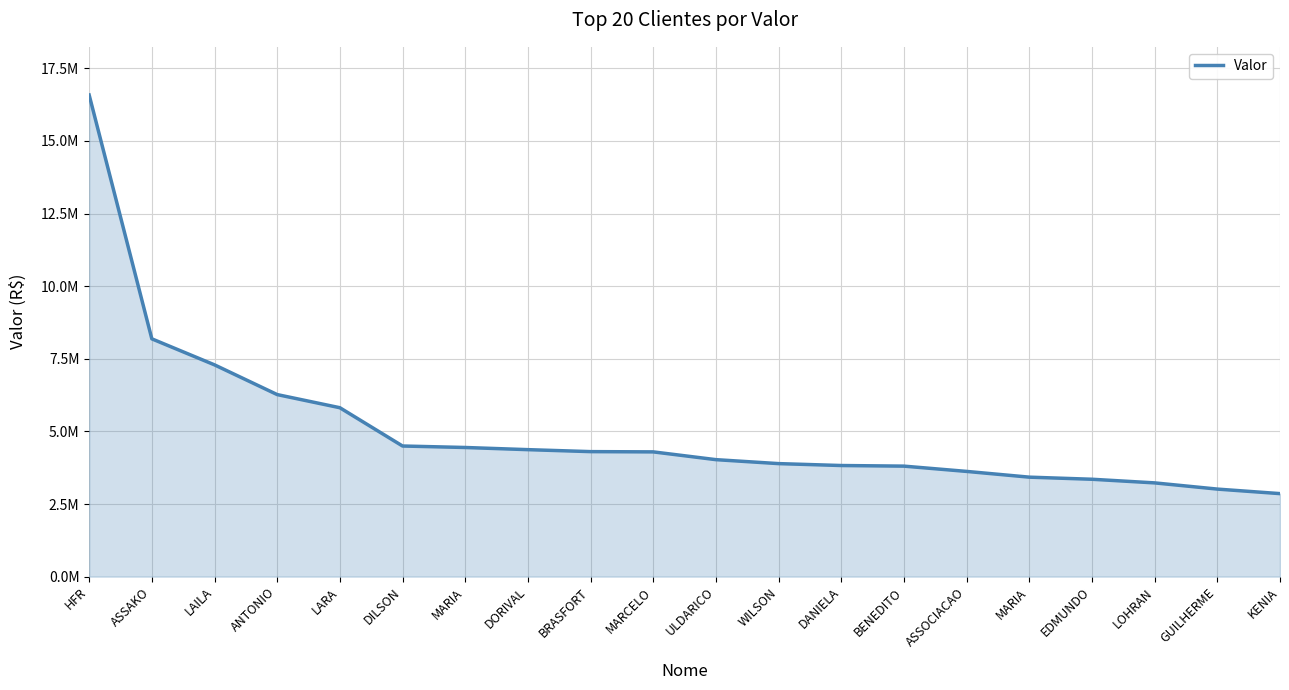

Reading left to right, extract all data points from this chart.

HFR=16581616.9	ASSAKO=8186996.6	LAILA=7291047.0	ANTONIO=6267741.6	LARA=5815140.6	DILSON=4497129.9	MARIA=4446106.1	DORIVAL=4371746.0	BRASFORT=4303879.9	MARCELO=4294908.5	ULDARICO=4027432.8	WILSON=3890992.9	DANIELA=3825396.9	BENEDITO=3804366.6	ASSOCIACAO=3622597.6	MARIA=3424844.9	EDMUNDO=3352567.1	LOHRAN=3227506.1	GUILHERME=3013965.1	KENIA=2857907.6